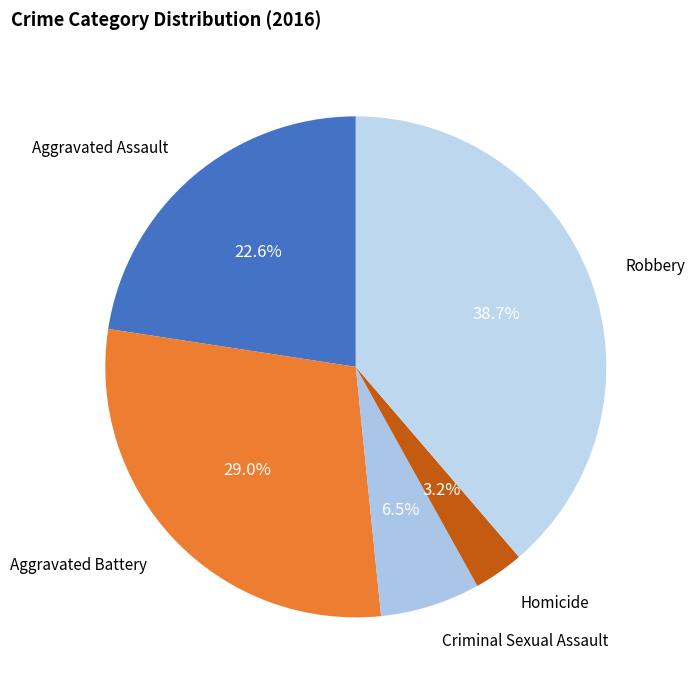

How many segments does this pie chart have?

5